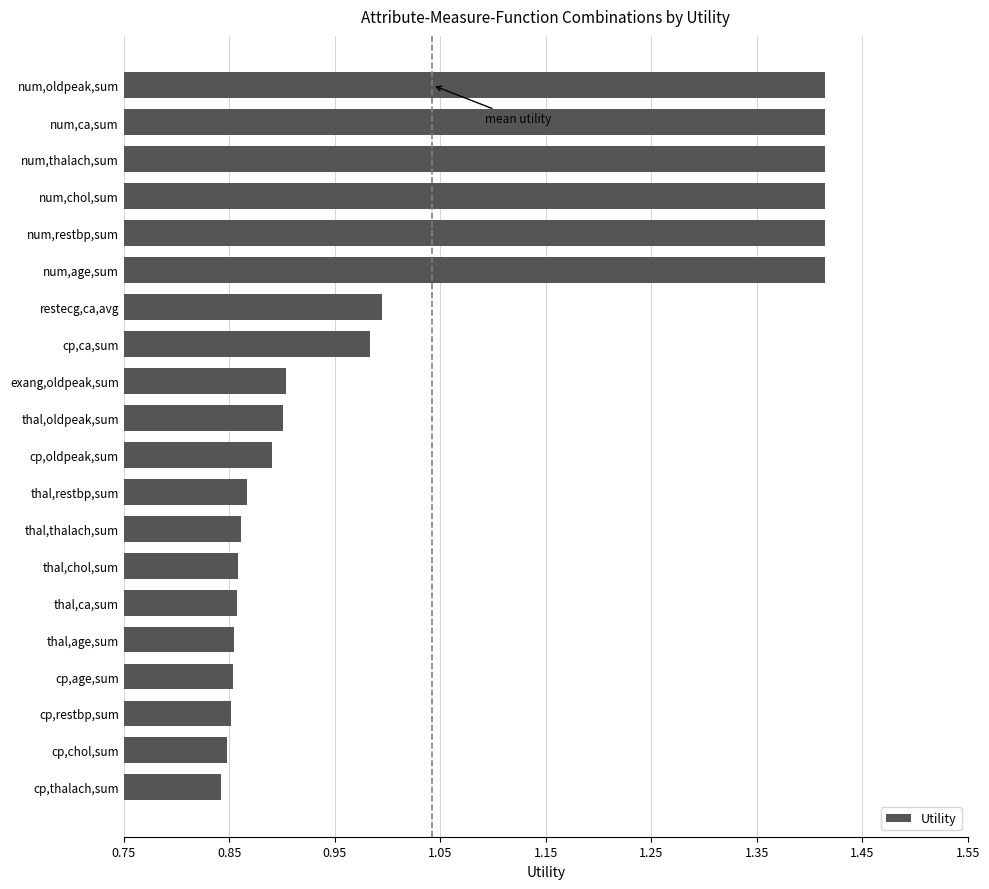

Which has a higher value, thal,restbp,sum or thal,oldpeak,sum?

thal,oldpeak,sum